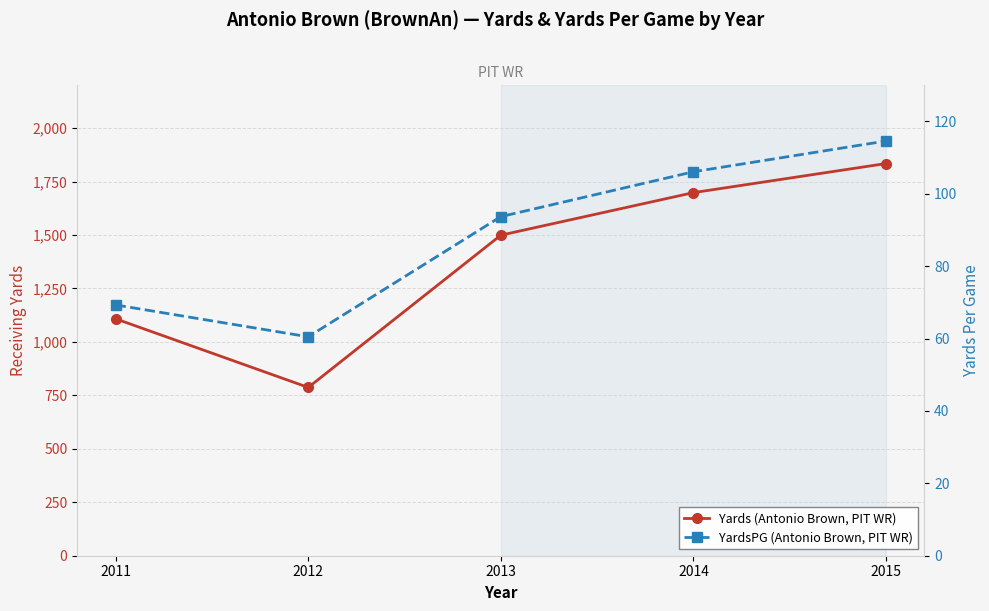

Which series changed the most between 2012 and 2013?

Yards (Antonio Brown, PIT WR)